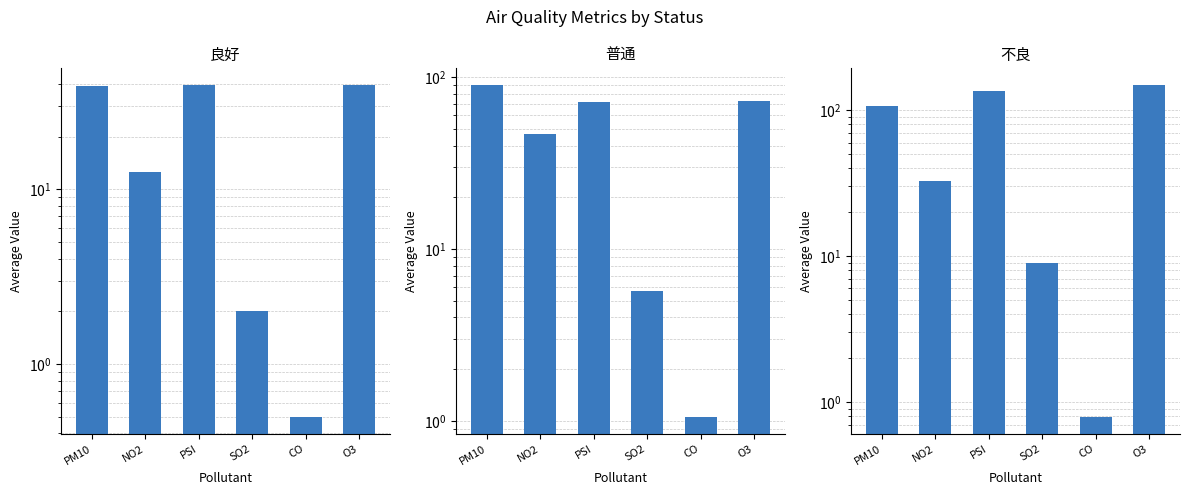

What is the lowest value of the 普通 series?

1.1